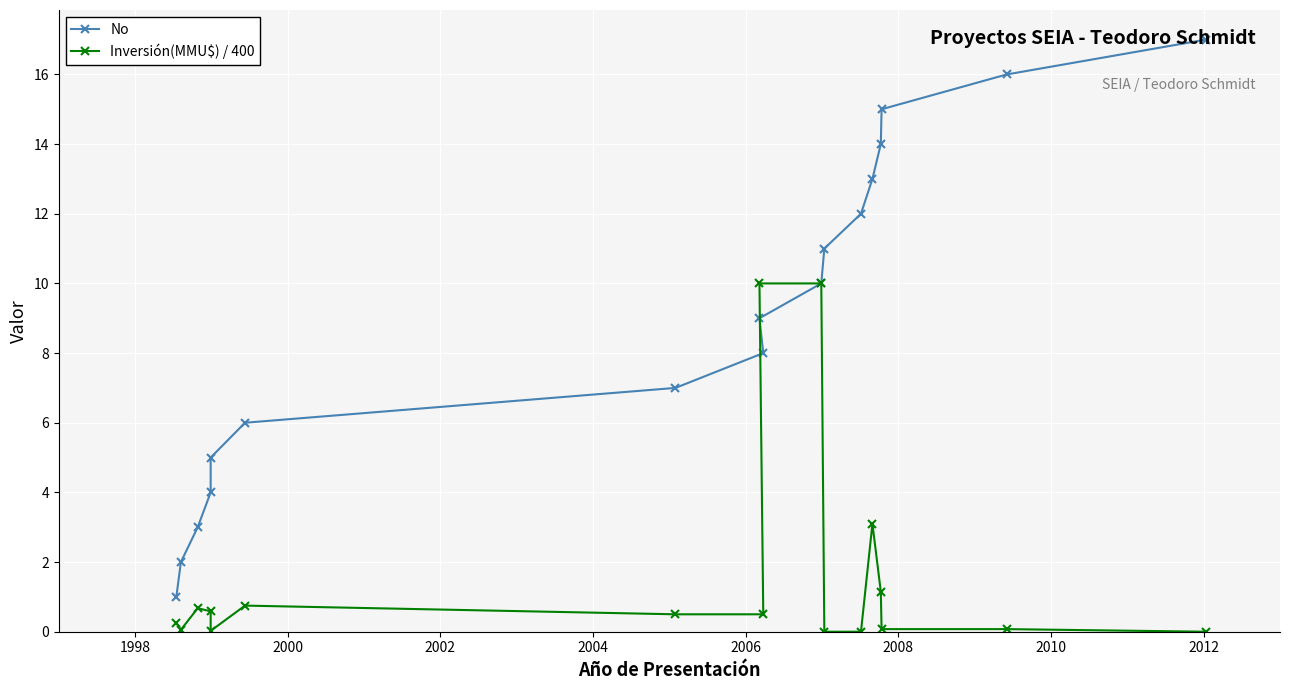

The value of Inversión(MMU$) / 400 at 2000 is 0.7. True or false?

True